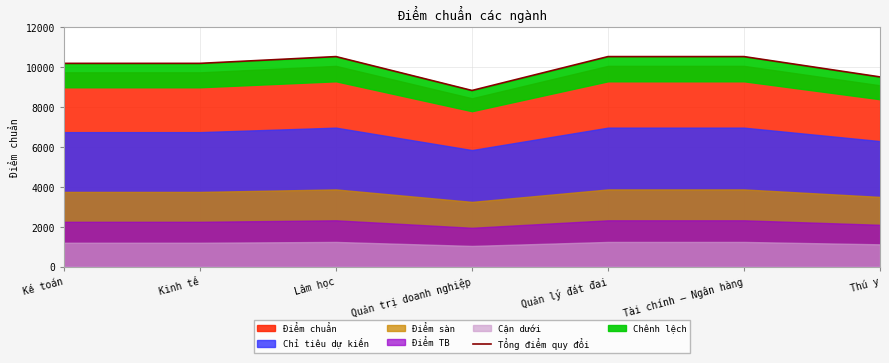

How many data points are above 10200?

3